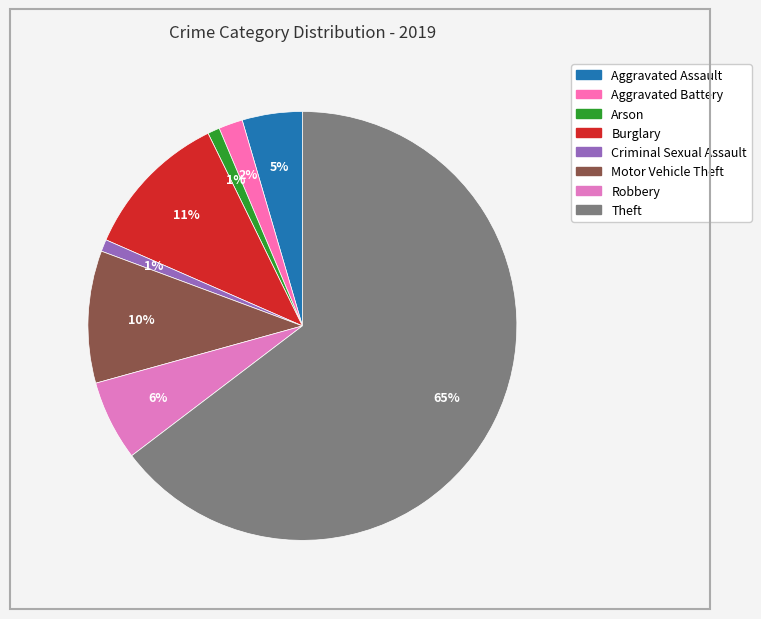

To the nearest percent, what is the combined percentage of Aggravated Battery and Arson?

3%